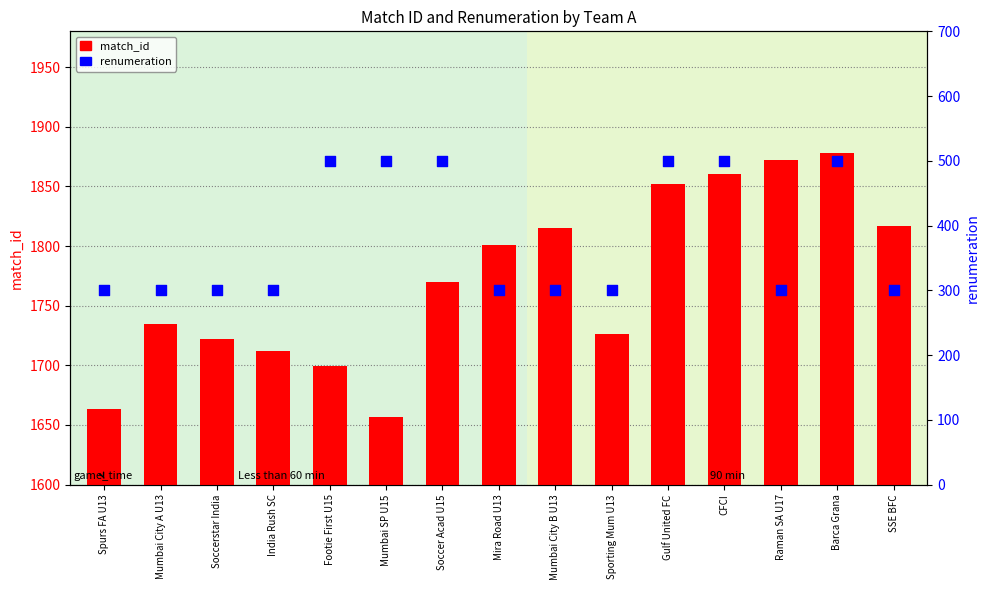

Which series has the widest spread of Y values?

match_id